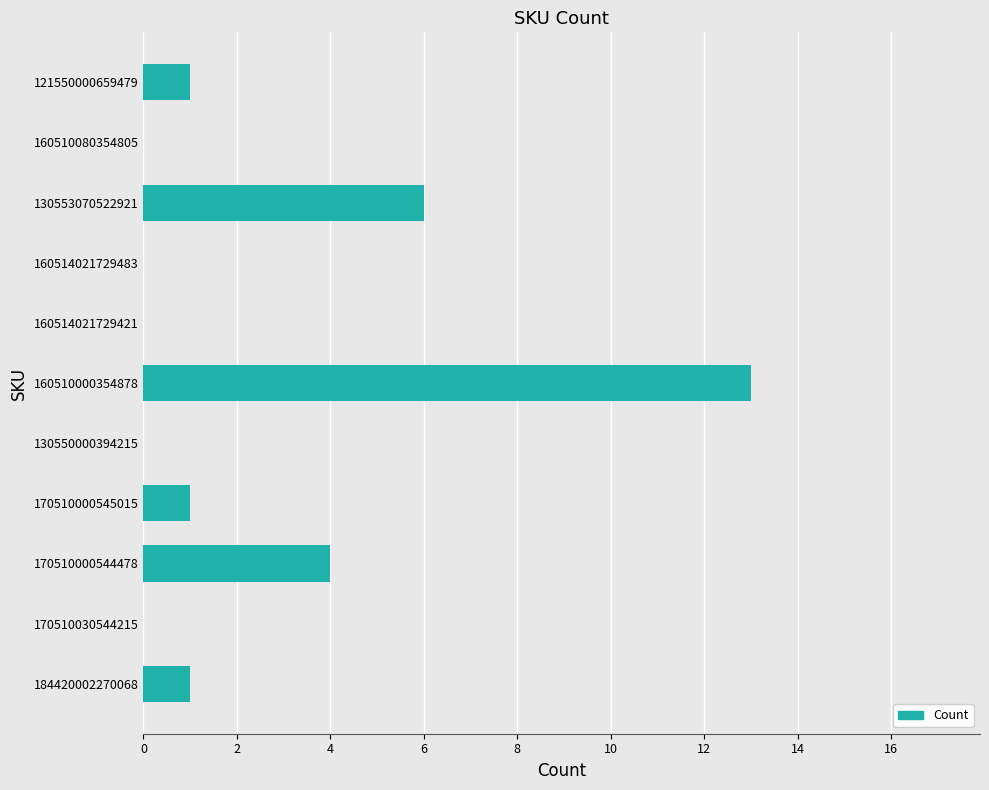

The chart shows a value of 2 at 170510000544478. True or false?

False